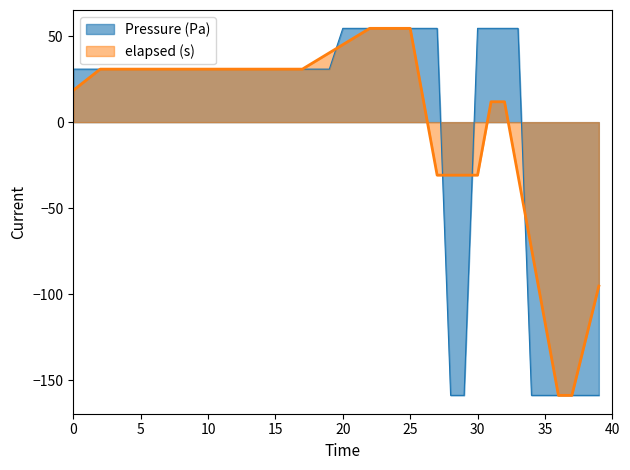

The elapsed (s) series shows 7.0 at 0. True or false?

False